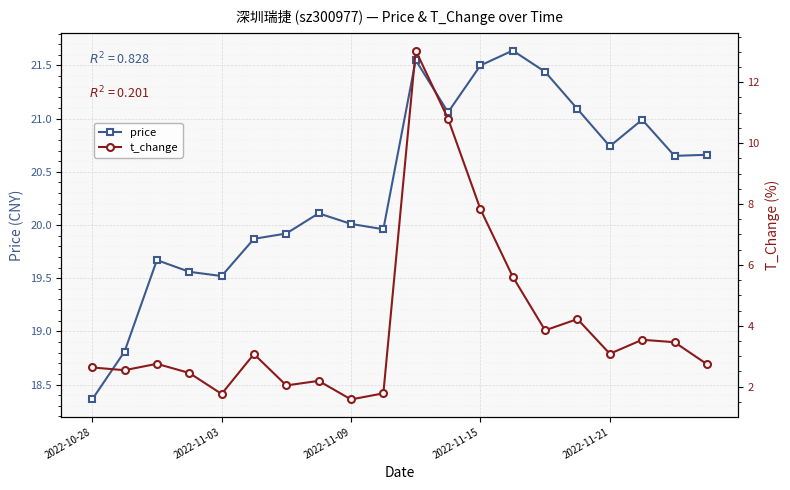

What are all the series names shown in the legend?

price, t_change